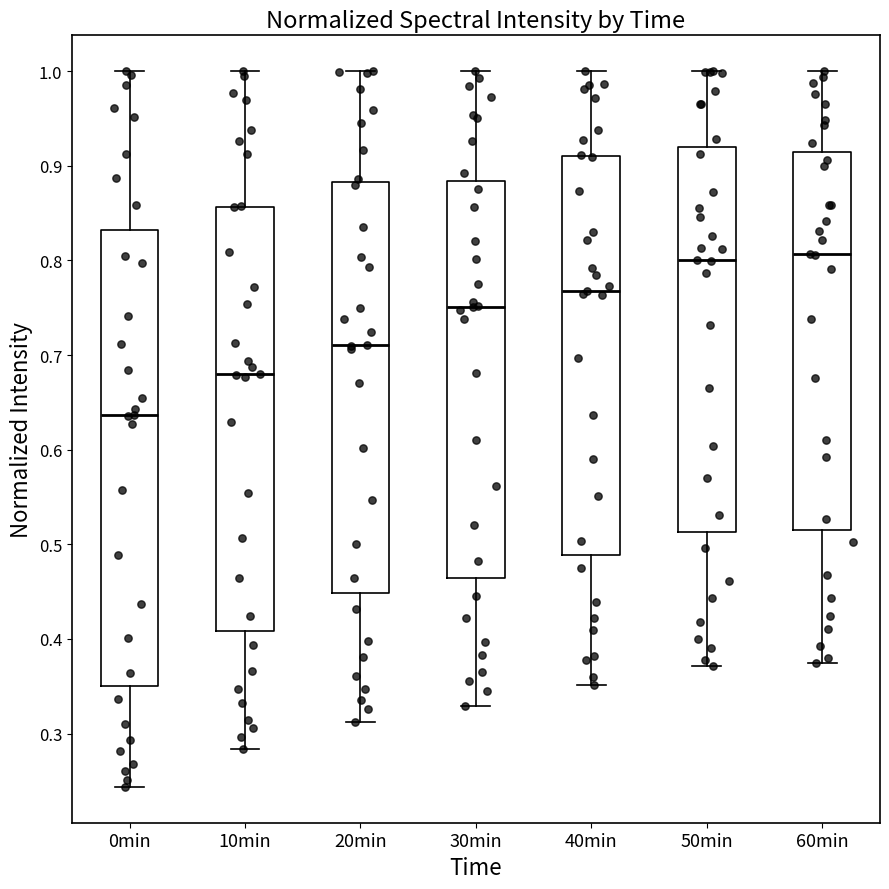

Where is the upper edge of the box for 10min on the y-axis? The values are not printed on the chart, so give them approximately, as read against the axis.

0.86